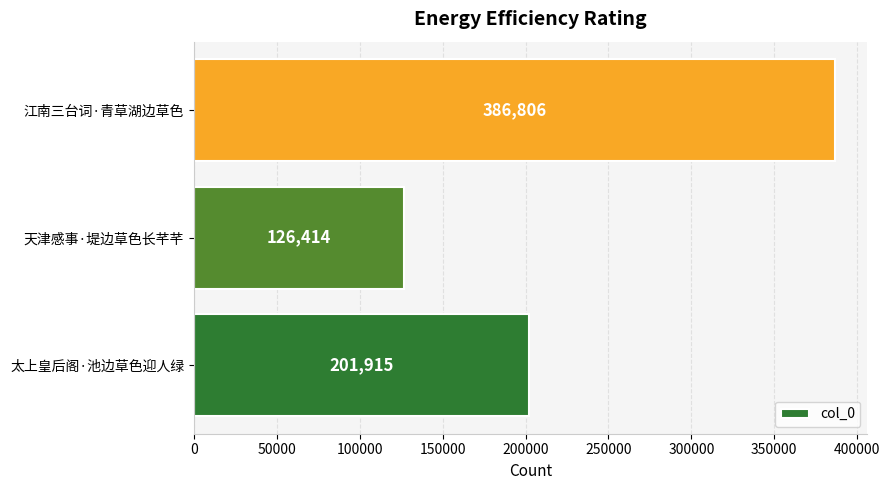

What is the average value?

238378